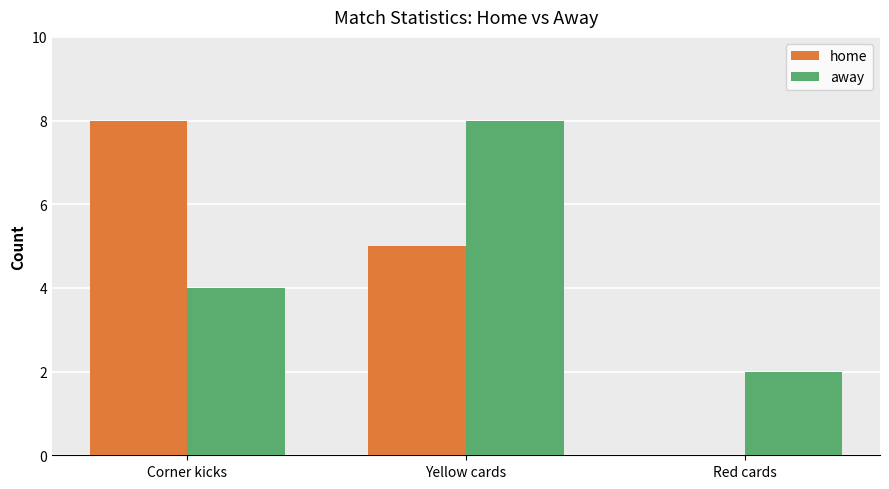

What is the highest value of the home series?

8